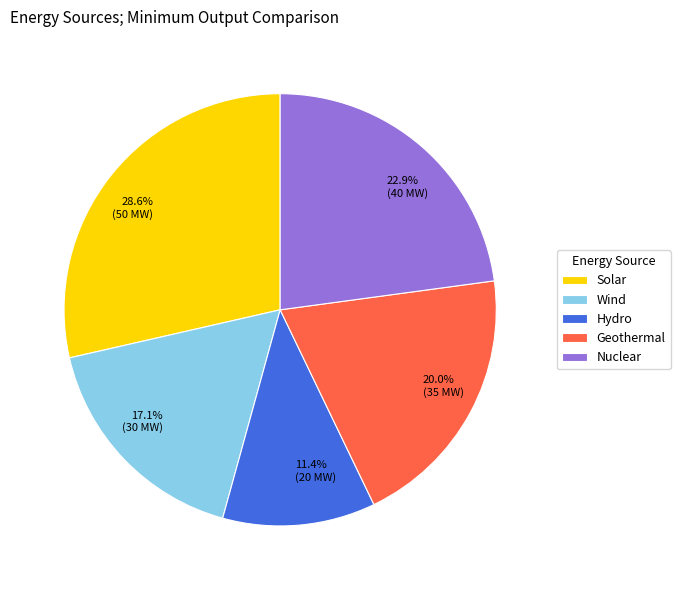

Is there a majority slice in this chart?

No